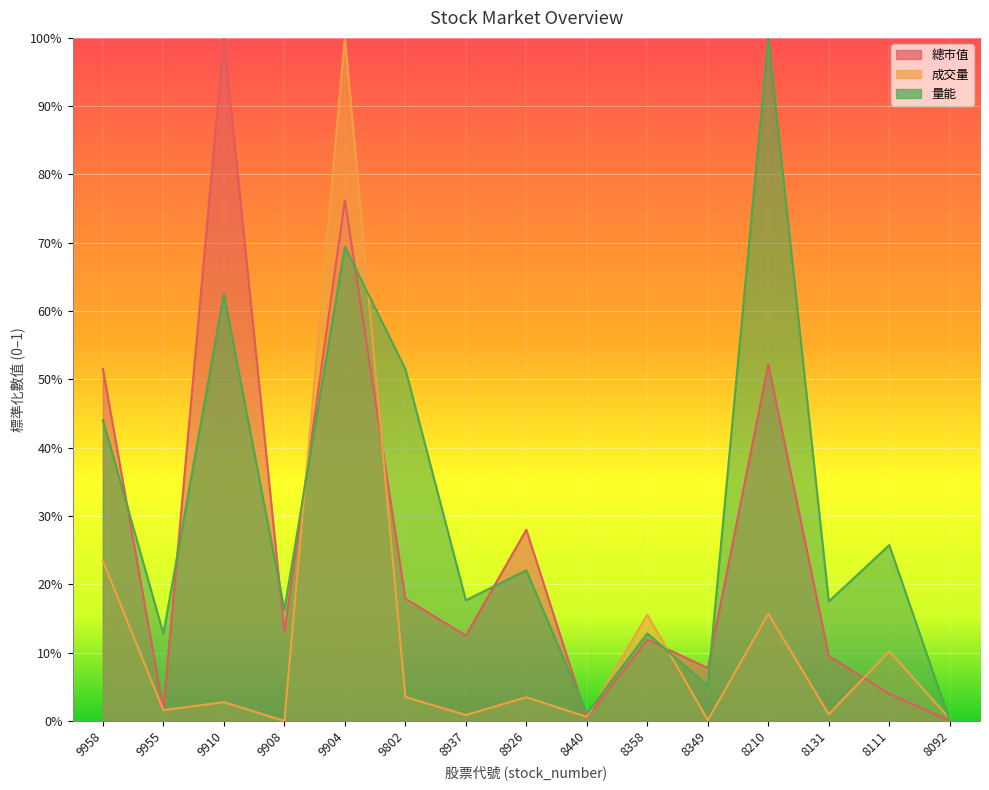

Where is 總市值 nearest to the value 0?

8092